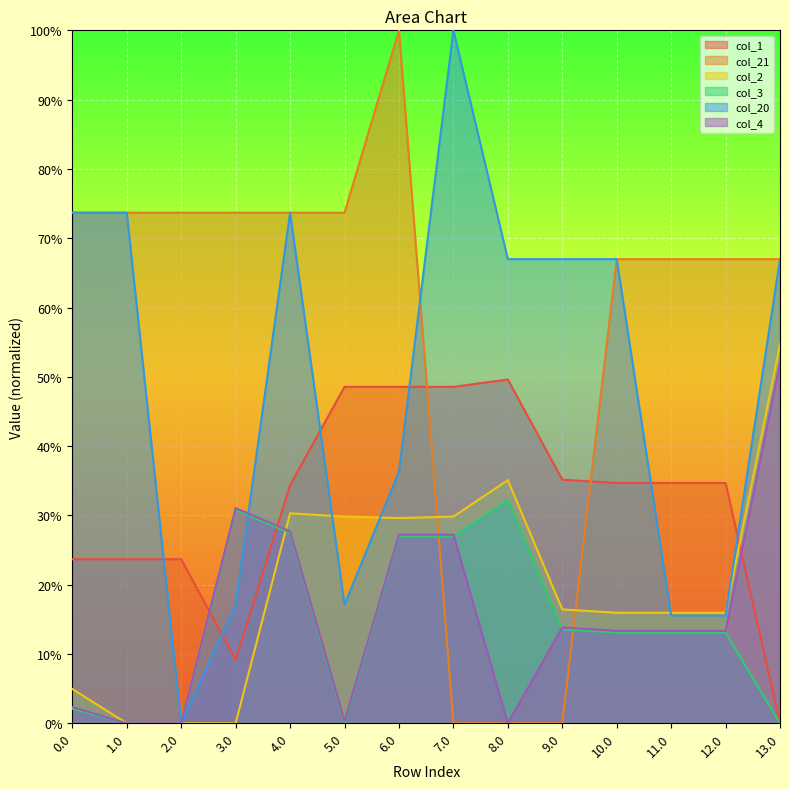

The col_1 series shows 41.1 at 1.0. True or false?

False